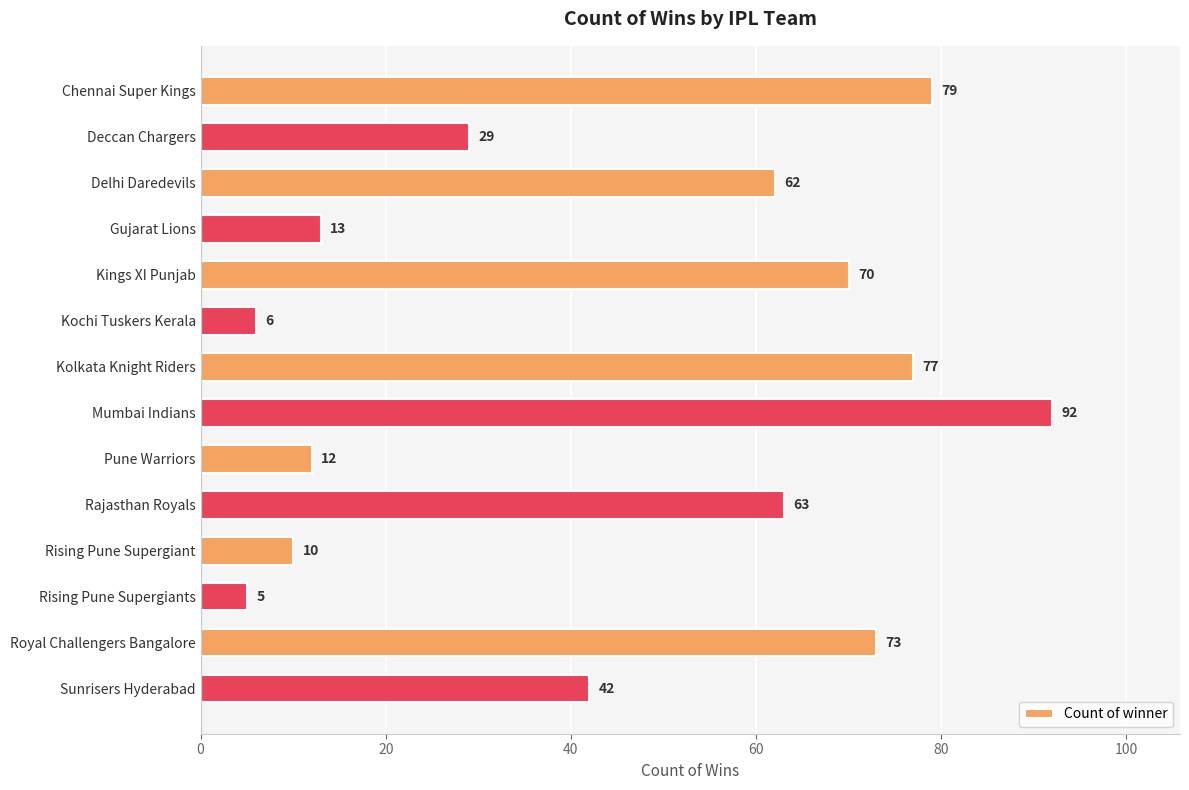

The value at Sunrisers Hyderabad is 75. True or false?

False